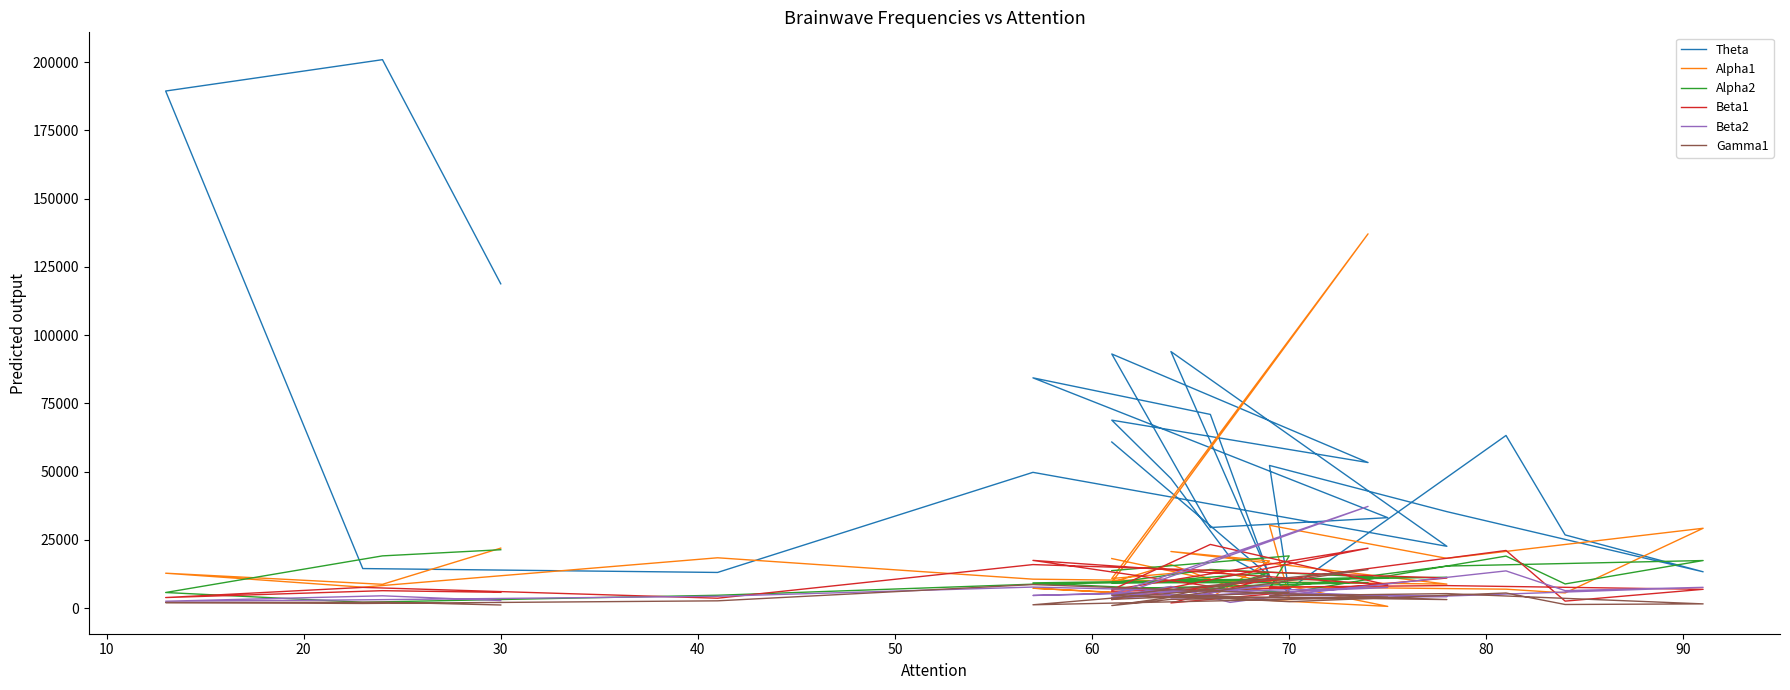

Which series changed the most between 19 and 24?

Theta